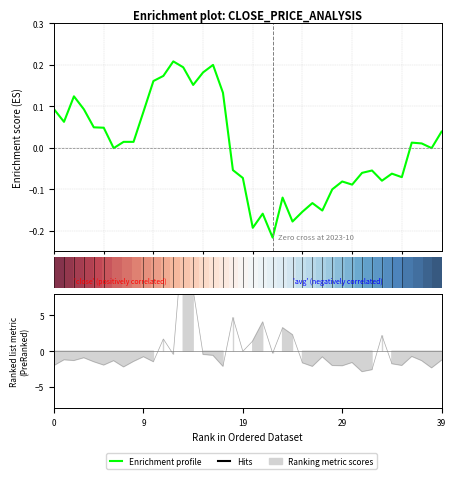

How many negative values does the Enrichment profile series have?

20